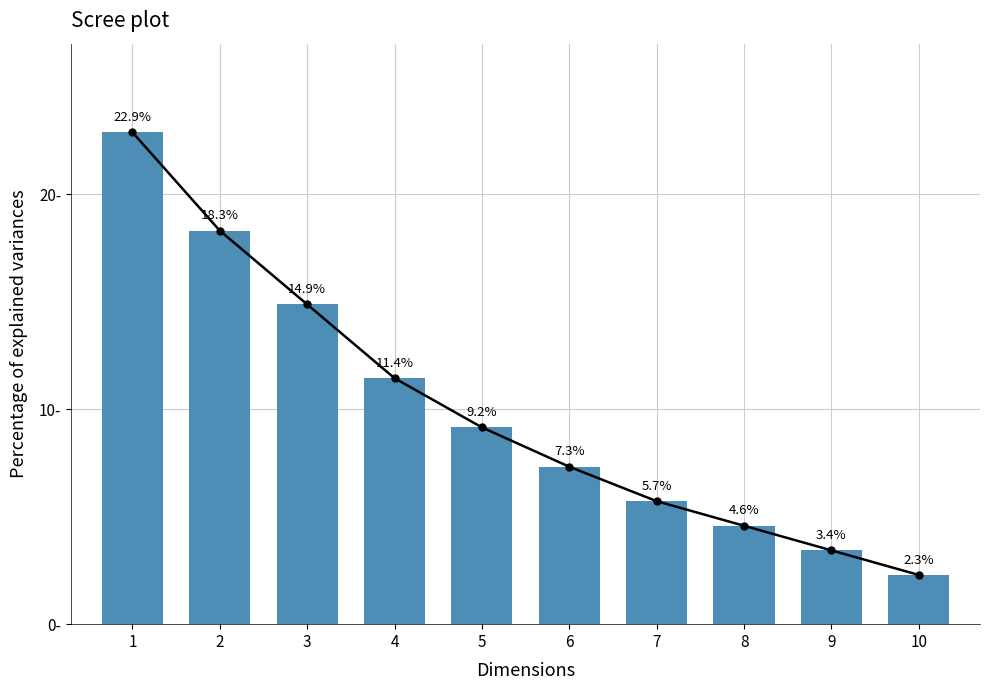

Reading left to right, extract all data points from this chart.

Base Min: 22.9	18.3	14.9	11.4	9.2	7.3	5.7	4.6	3.4	2.3
Min: 22.9	18.3	14.9	11.4	9.2	7.3	5.7	4.6	3.4	2.3